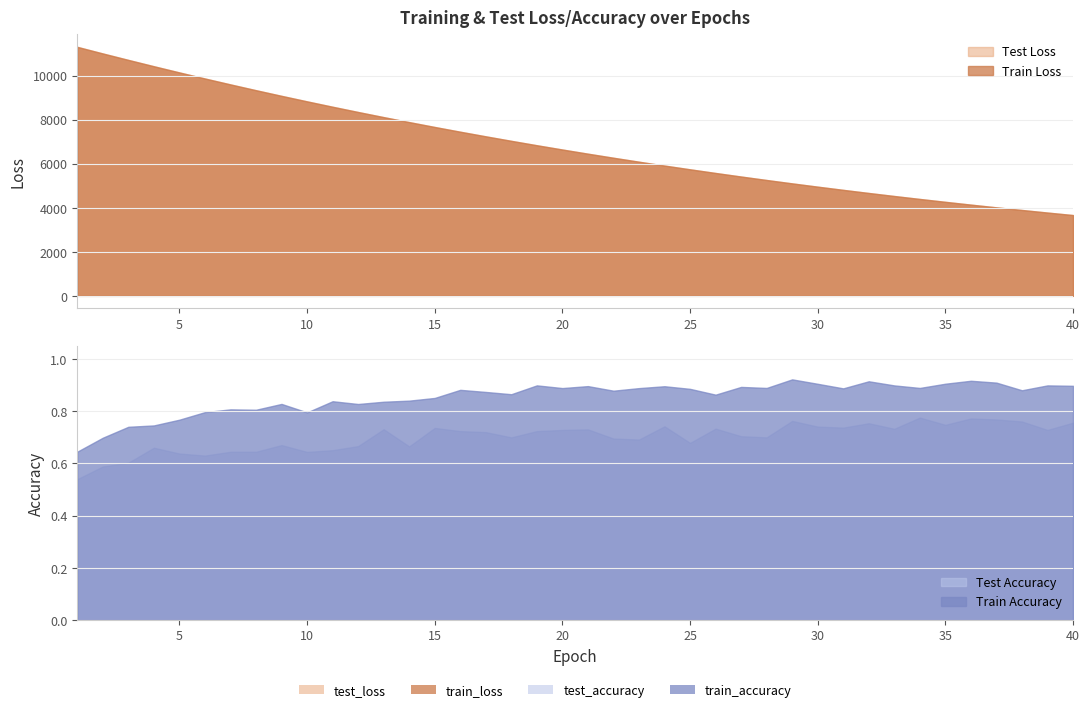

Reading left to right, extract all data points from this chart.

test_loss: 11307.1	11006.5	10713.7	10426.1	10145.1	9869.7	9601.1	9338.2	9081.6	8831.7	8587.1	8348.6	8115.6	7890.1	7668.0	7452.8	7243.4	7038.9	6838.7	6644.8	6455.6	6271.3	6091.5	5915.9	5745.8	5579.4	5417.9	5260.6	5106.9	4957.9	4812.8	4671.1	4533.7	4399.5	4269.1	4142.1	4019.0	3899.2	3782.2	3668.4
train_loss: 11302.6	11003.5	10710.8	10423.4	10142.1	9866.8	9597.9	9335.2	9078.9	8828.9	8584.2	8346.1	8113.4	7887.3	7666.1	7450.8	7241.0	7036.6	6837.0	6642.9	6453.5	6269.2	6089.5	5914.4	5744.0	5578.1	5416.4	5259.0	5105.6	4956.5	4811.4	4669.9	4532.4	4398.5	4268.2	4141.3	4017.9	3898.1	3781.1	3667.5
test_accuracy: 0.5	0.6	0.6	0.7	0.6	0.6	0.6	0.6	0.7	0.6	0.7	0.7	0.7	0.7	0.7	0.7	0.7	0.7	0.7	0.7	0.7	0.7	0.7	0.7	0.7	0.7	0.7	0.7	0.8	0.7	0.7	0.8	0.7	0.8	0.7	0.8	0.8	0.8	0.7	0.8
train_accuracy: 0.6	0.7	0.7	0.7	0.8	0.8	0.8	0.8	0.8	0.8	0.8	0.8	0.8	0.8	0.9	0.9	0.9	0.9	0.9	0.9	0.9	0.9	0.9	0.9	0.9	0.9	0.9	0.9	0.9	0.9	0.9	0.9	0.9	0.9	0.9	0.9	0.9	0.9	0.9	0.9